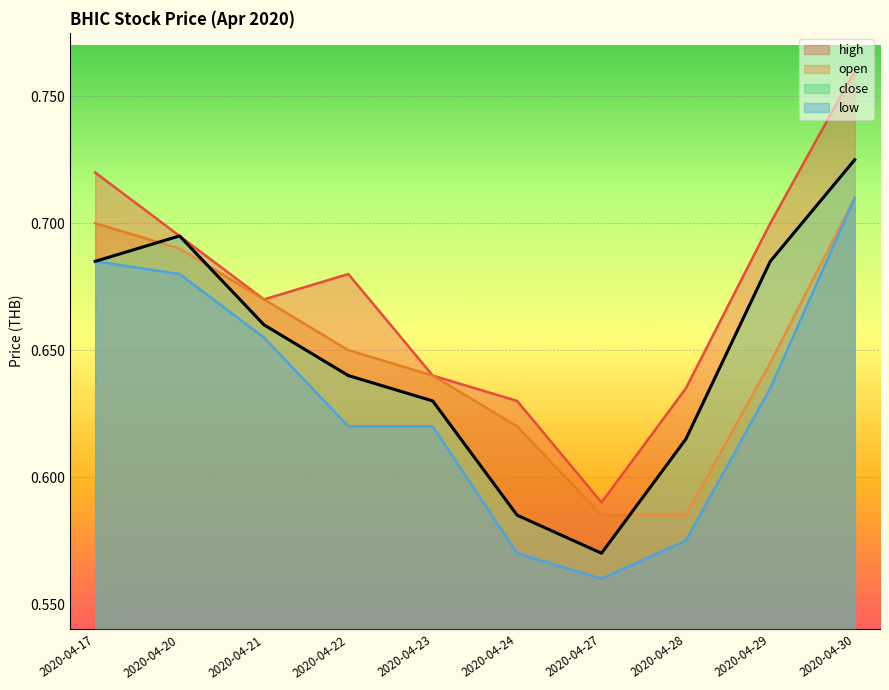

Where is close nearest to the value 0?

2020-04-27